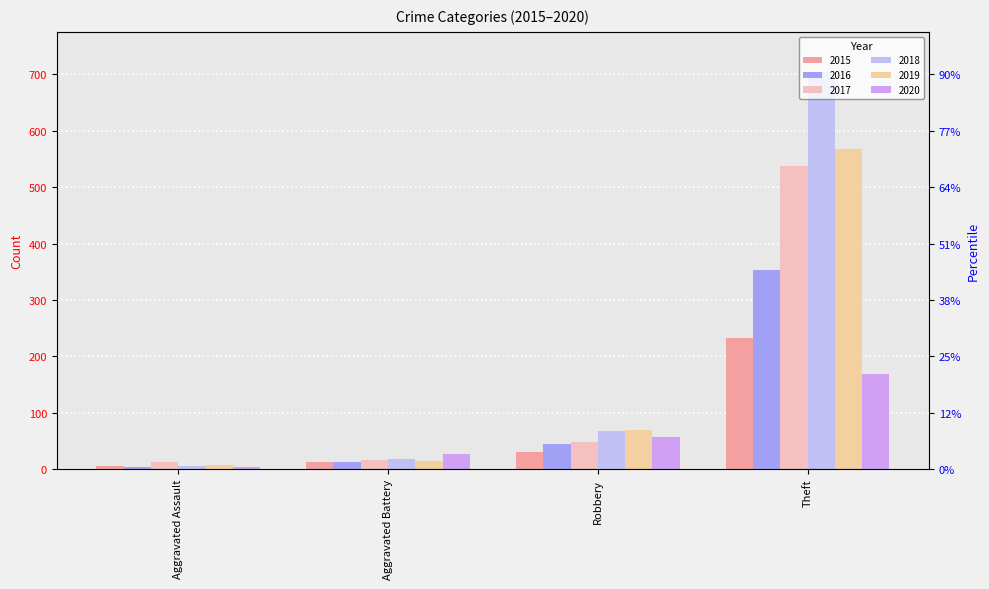

How many groups of bars are there?

4